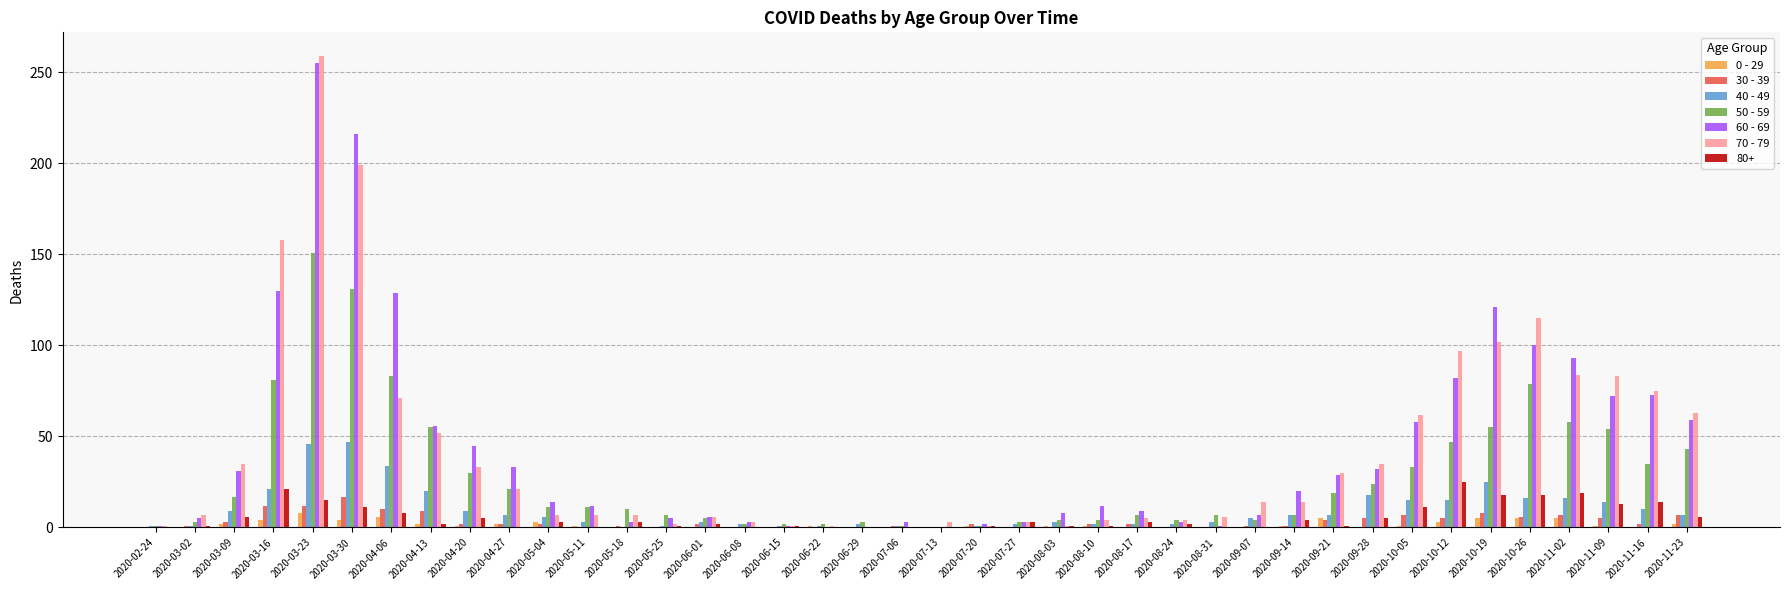

What are all the series names shown in the legend?

0 - 29, 30 - 39, 40 - 49, 50 - 59, 60 - 69, 70 - 79, 80+